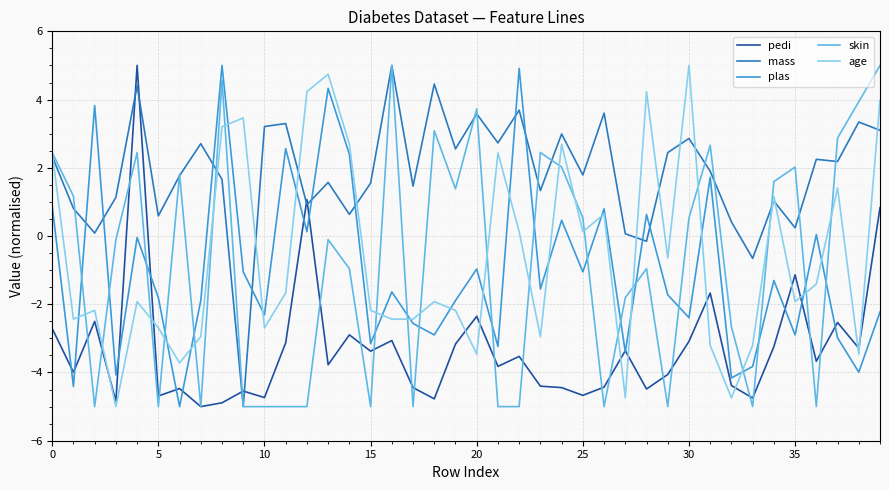

After their last crossing, which series has the higher values: skin or age?

skin